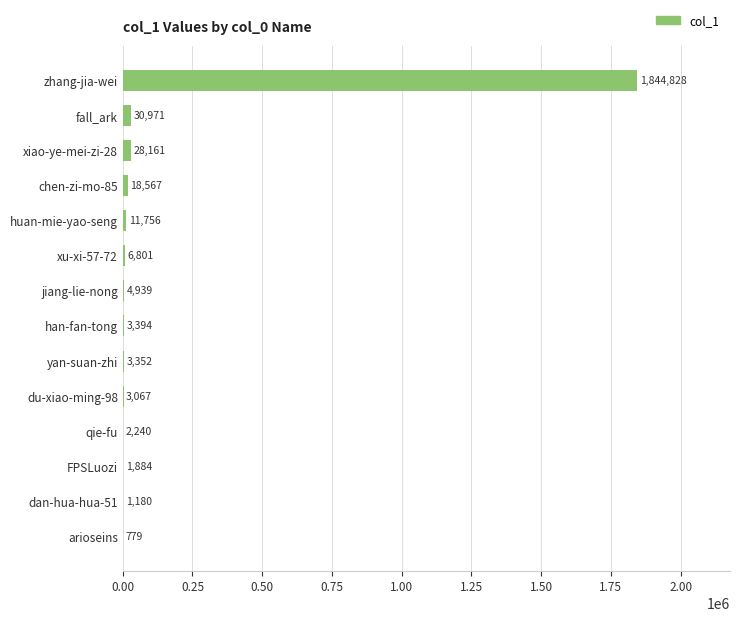

Are the bars horizontal?

Yes